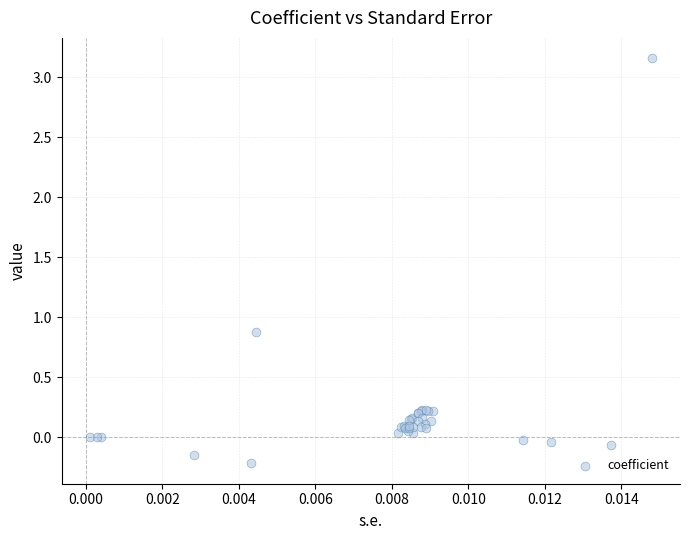

What Y value in the scatter plot is closest to 1?

0.9